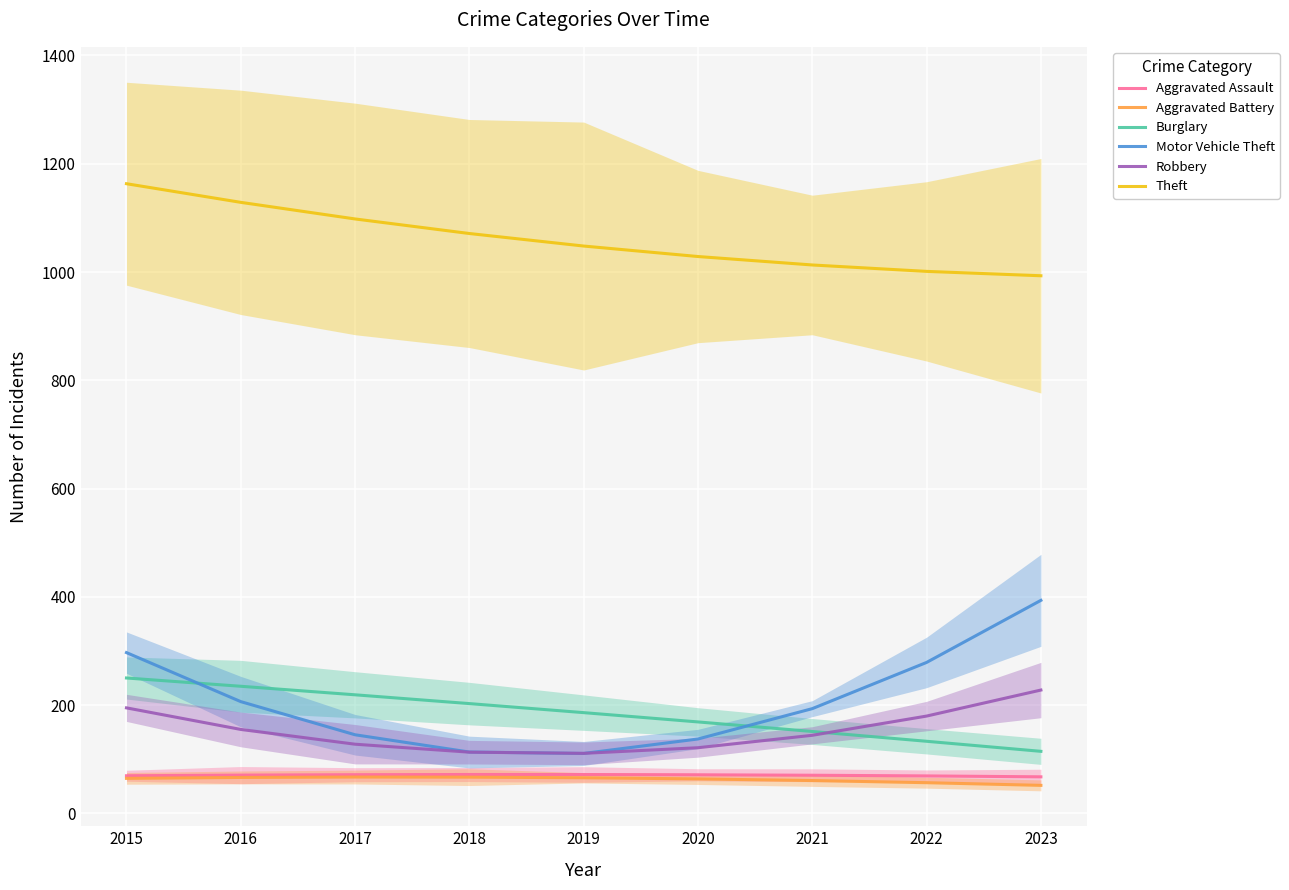

Which has a higher value, 2015 or 2021?

2021